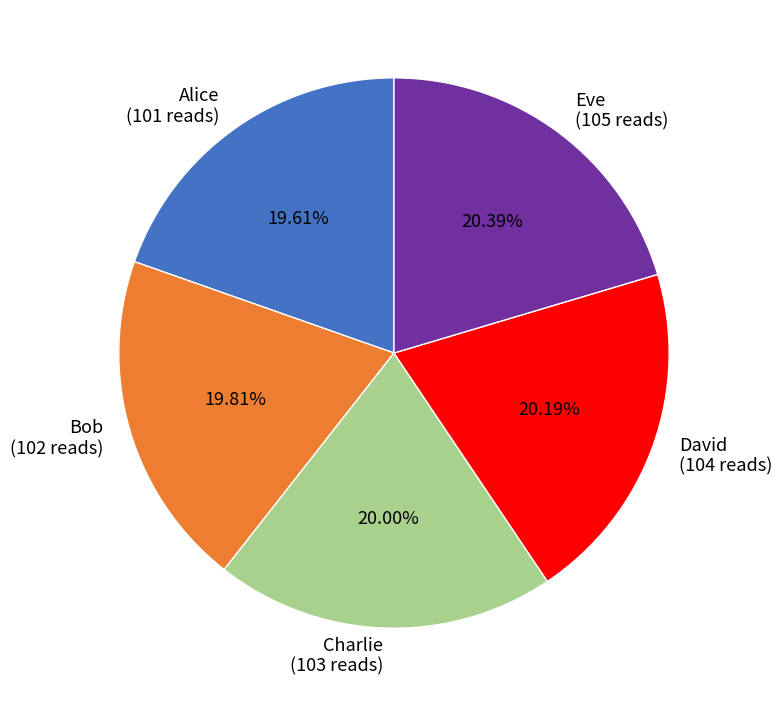

How many segments does this pie chart have?

5